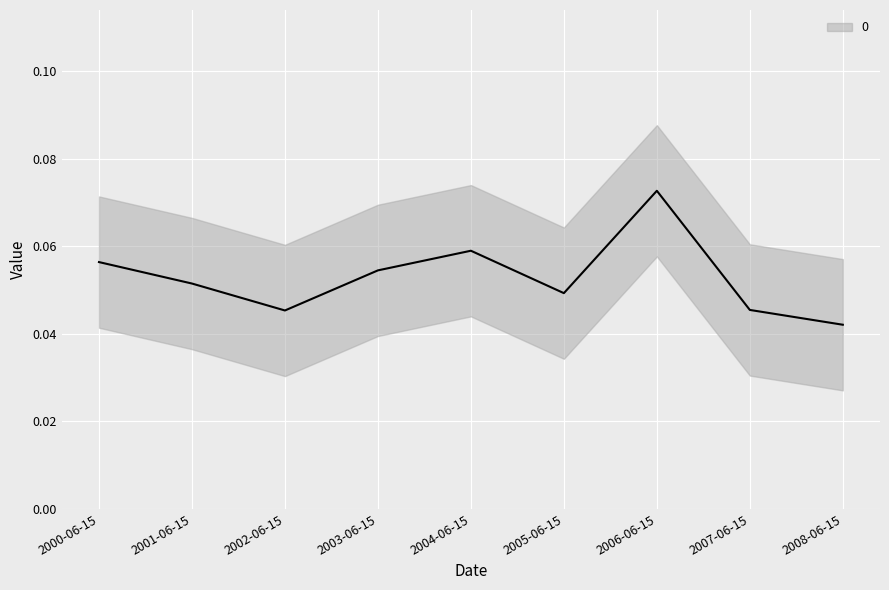

Rank the categories by value from lowest to highest.

2008-06-15, 2002-06-15, 2007-06-15, 2005-06-15, 2001-06-15, 2003-06-15, 2000-06-15, 2004-06-15, 2006-06-15